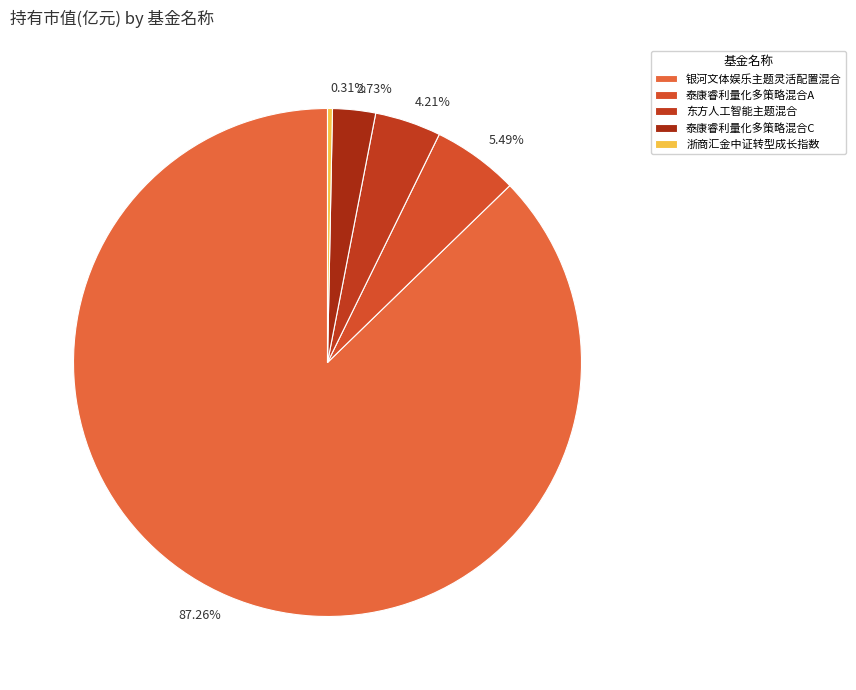

Is there a majority slice in this chart?

Yes